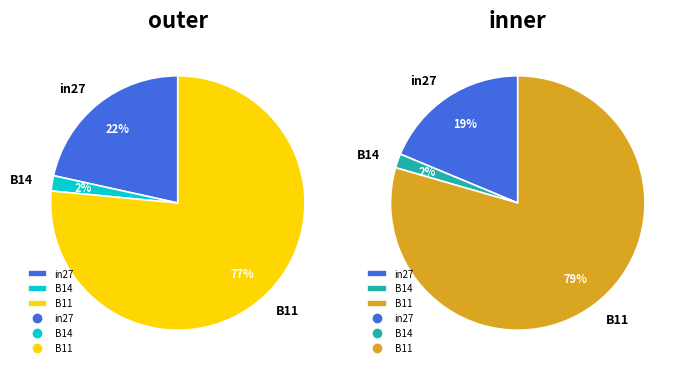

What percentage is the B14 slice, to the nearest percent?

2%